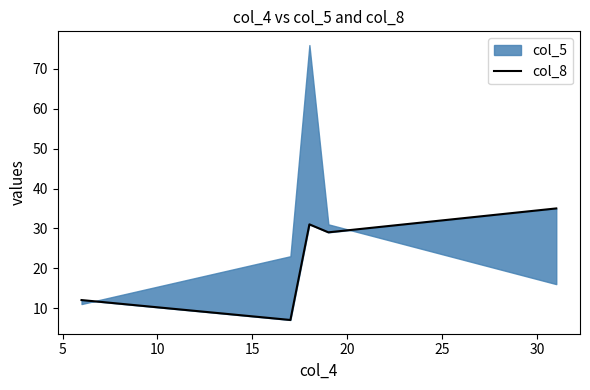

How many interior local valleys (lower than both neighbors) does the data have?

2